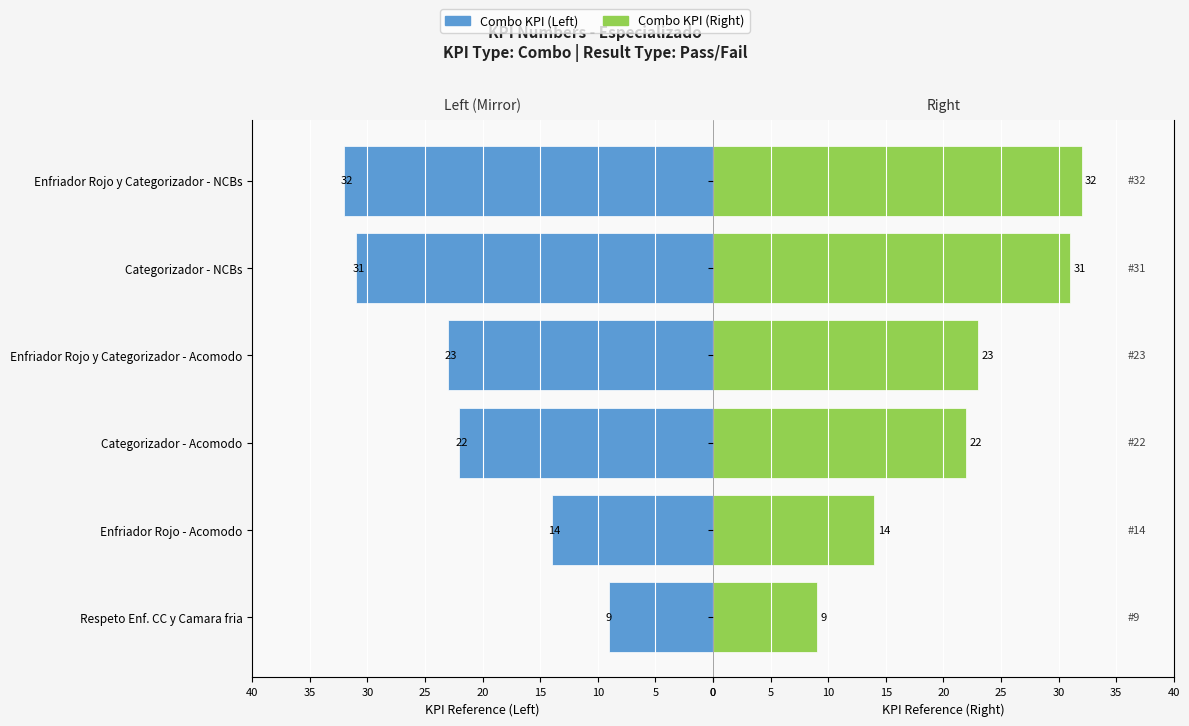

What is the average value of the Maschi (Left) series?

22